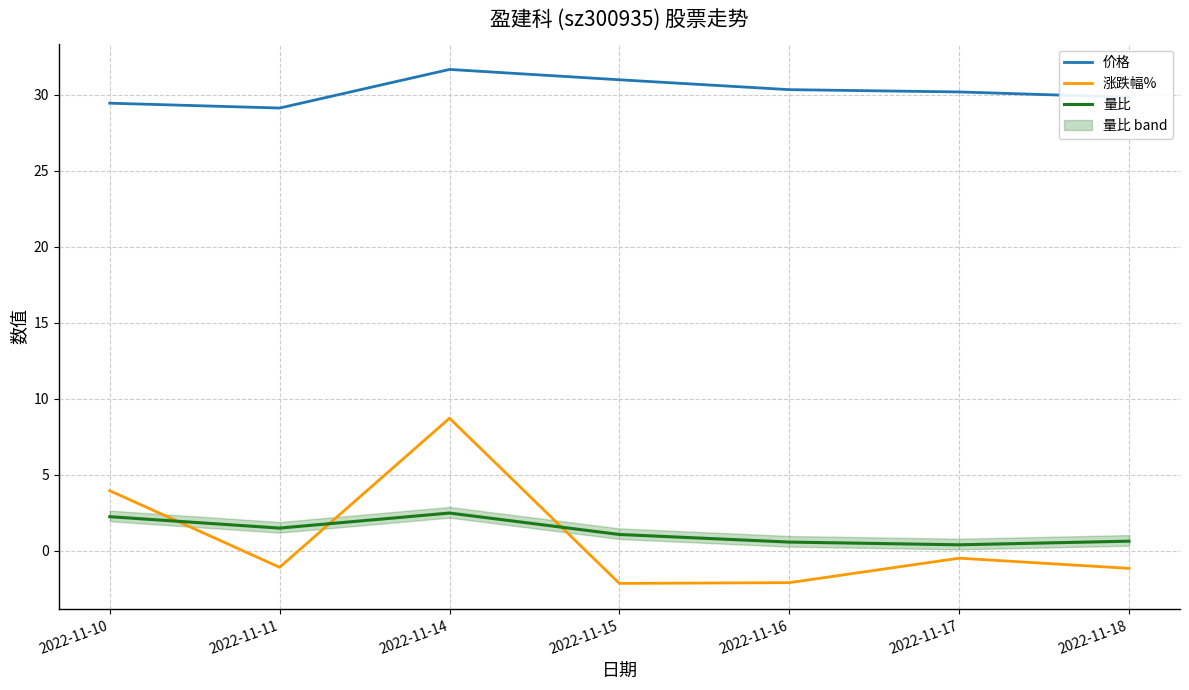

True or false: 价格 and 涨跌幅% intersect in this chart.

False